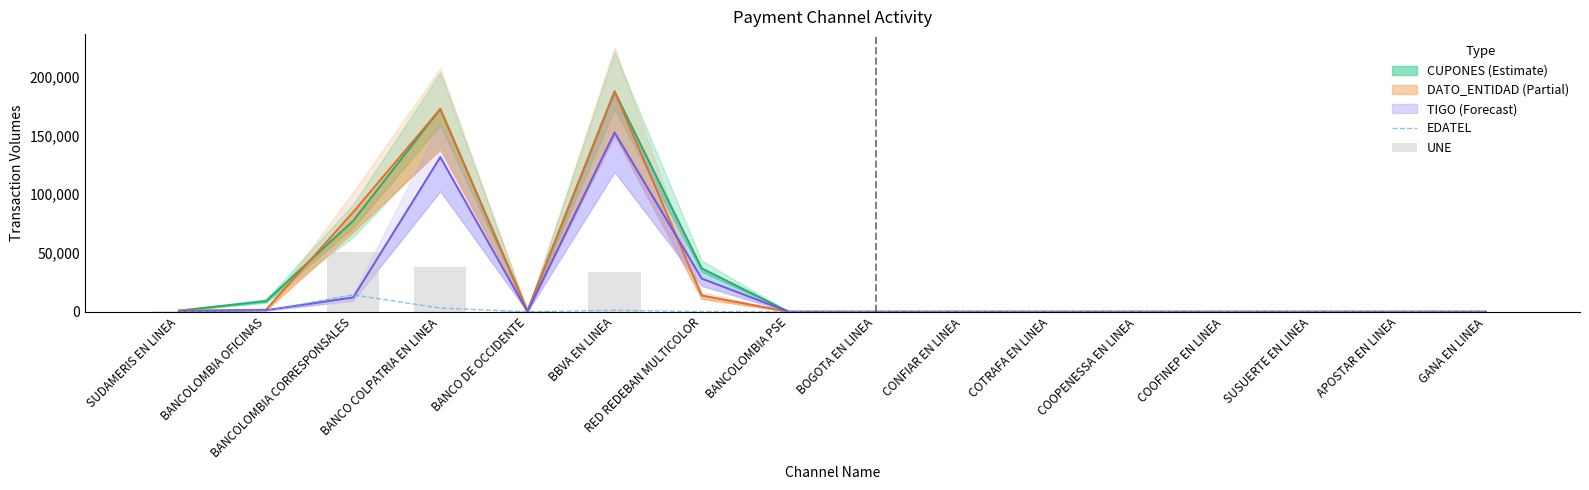

The value of EDATEL at BANCOLOMBIA CORRESPONSALES is 14372. True or false?

True